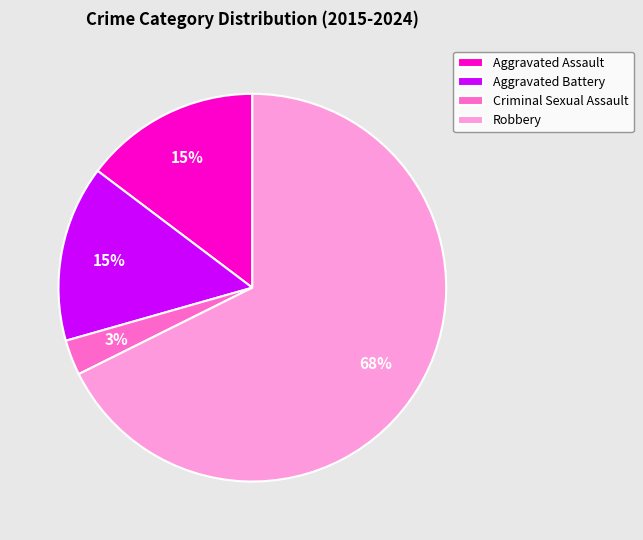

Combined, do Criminal Sexual Assault and Robbery account for over 50%?

Yes